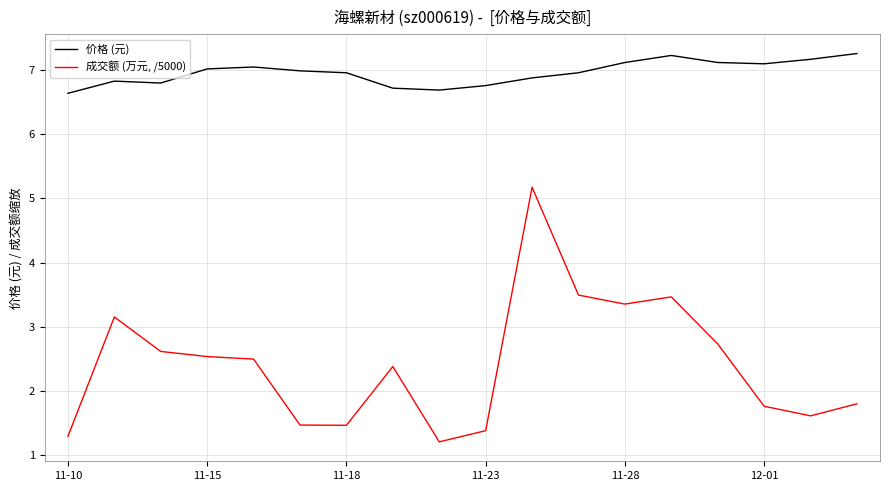

True or false: 成交额 (万元, /5000) and 价格 (元) intersect in this chart.

False